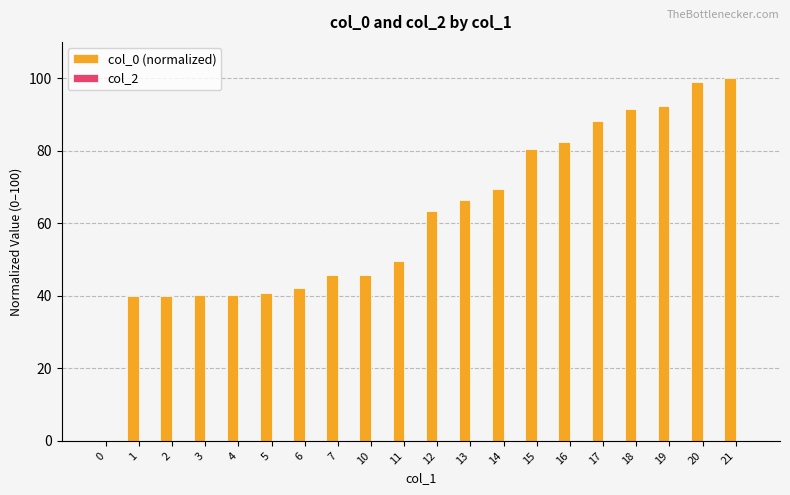

What is the change in value from 7 to 12?

+17.7